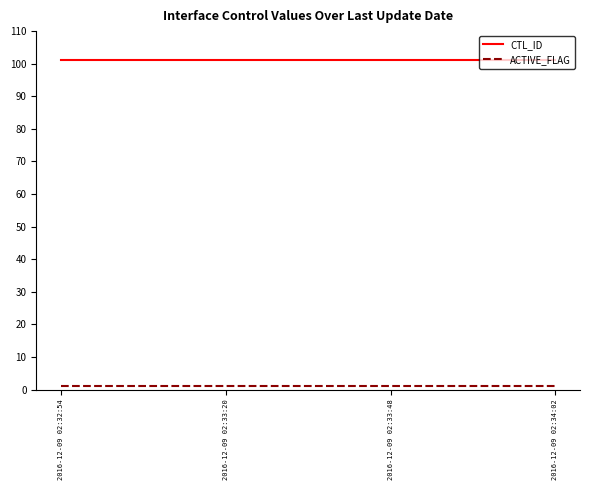

True or false: CTL_ID has more than 1 points higher than both neighbors.

False